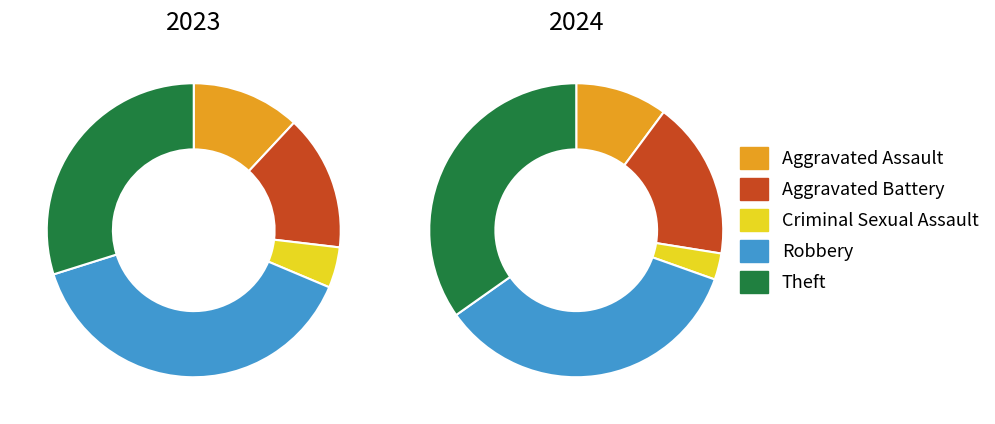

What portion of the pie excludes 4?

65.2%